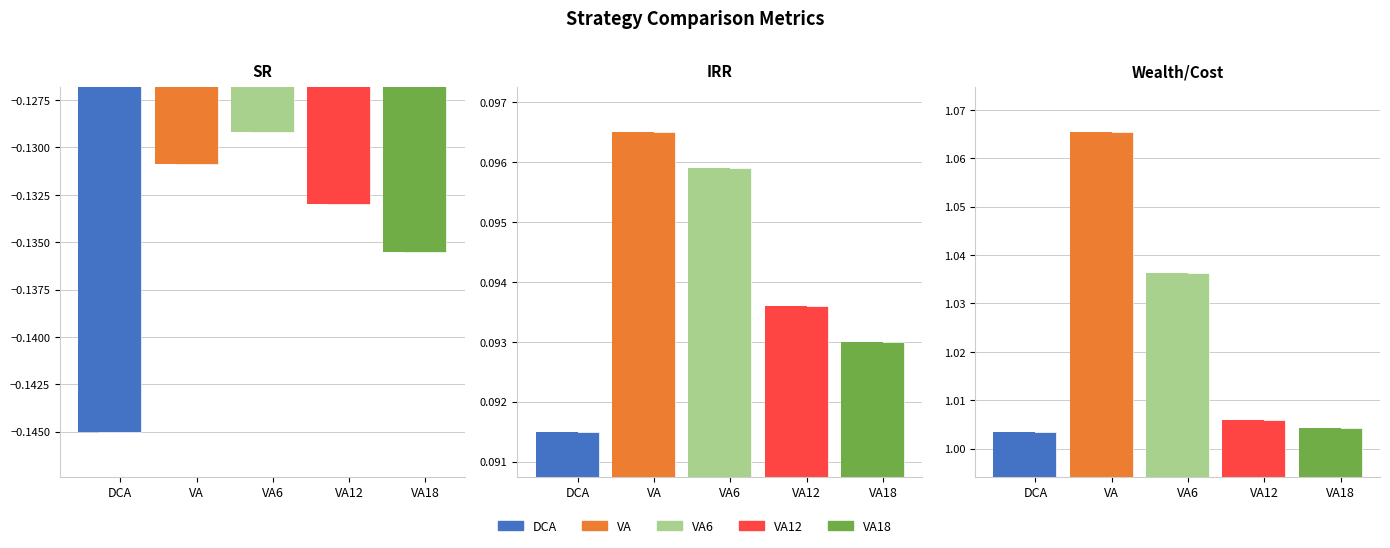

What is the label of the 2nd bar from the left?

VA